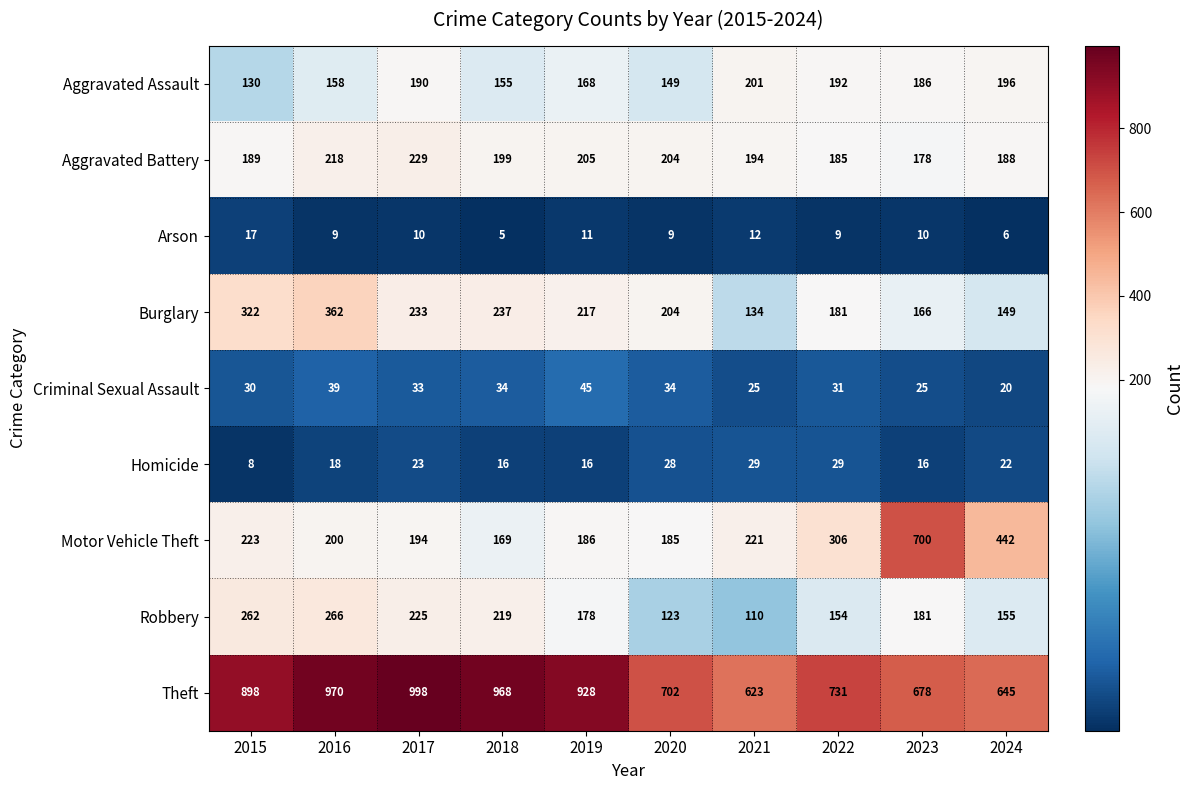

Which series has the largest range (max minus min)?

Motor Vehicle Theft